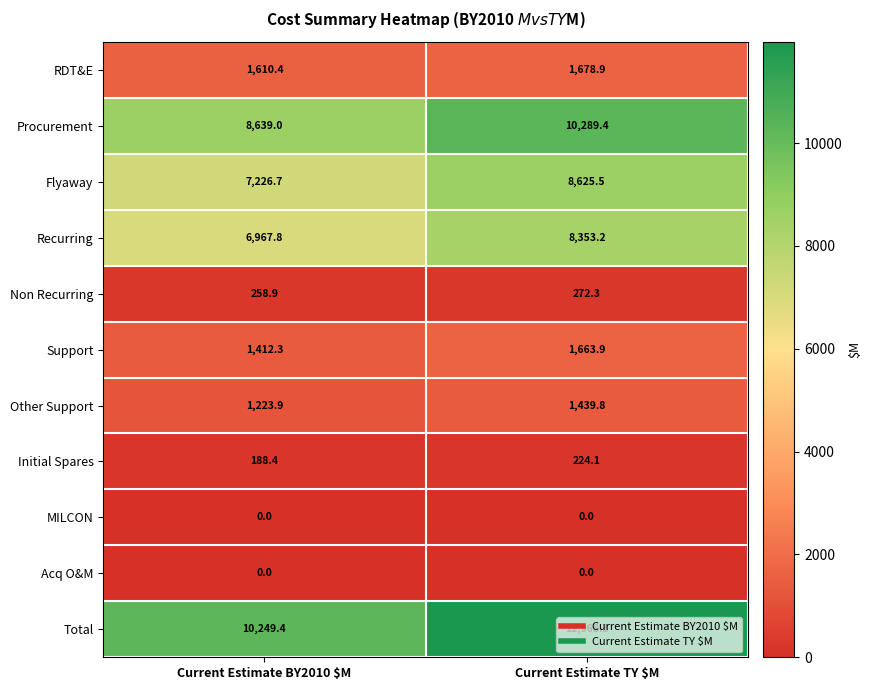

Which series has the widest spread of values?

Total